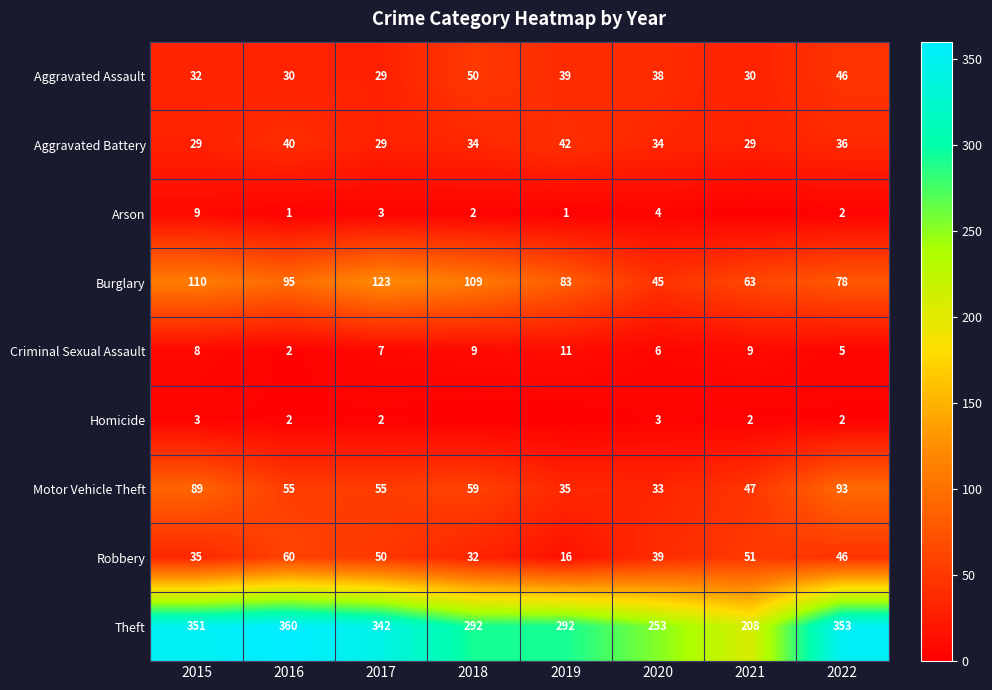

Read the Robbery value at 2018.

32